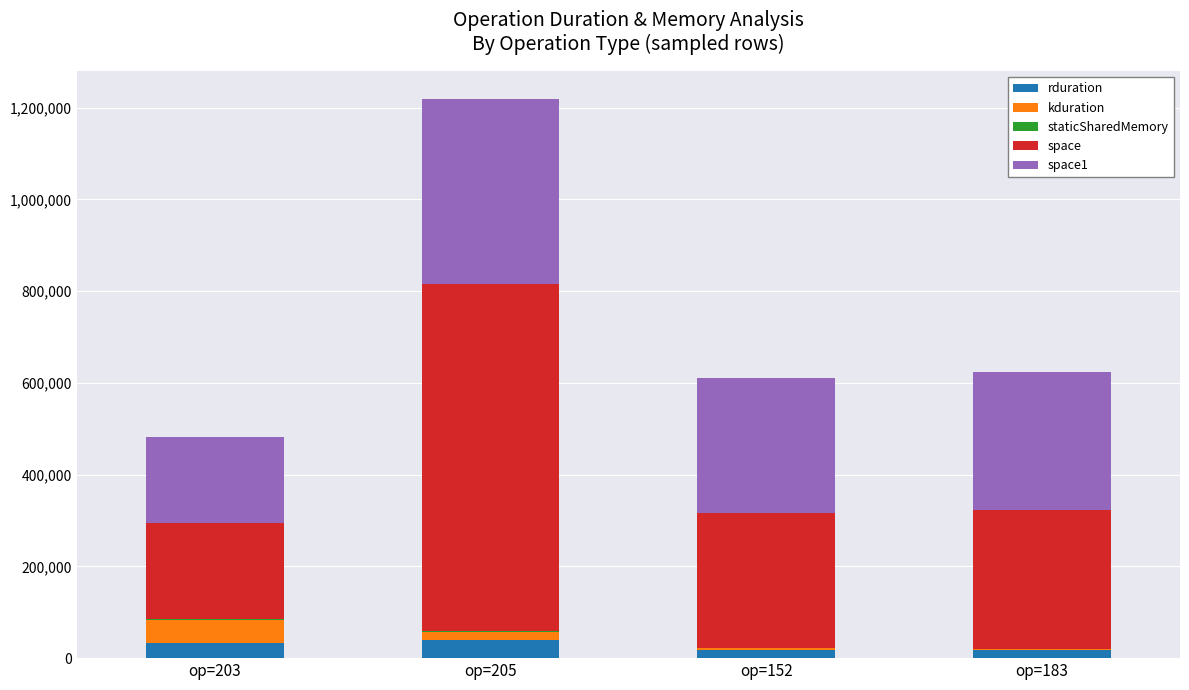

At which category is the sum across all series the highest?

op=205